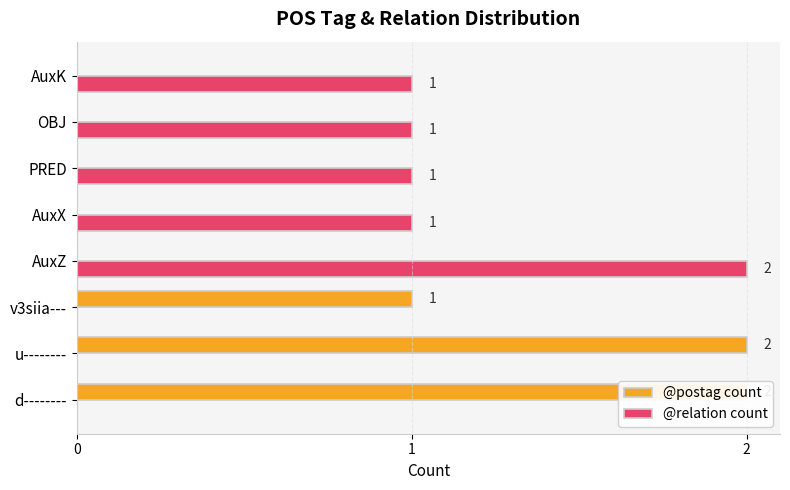

What is the difference between the highest and lowest values at 7?

1